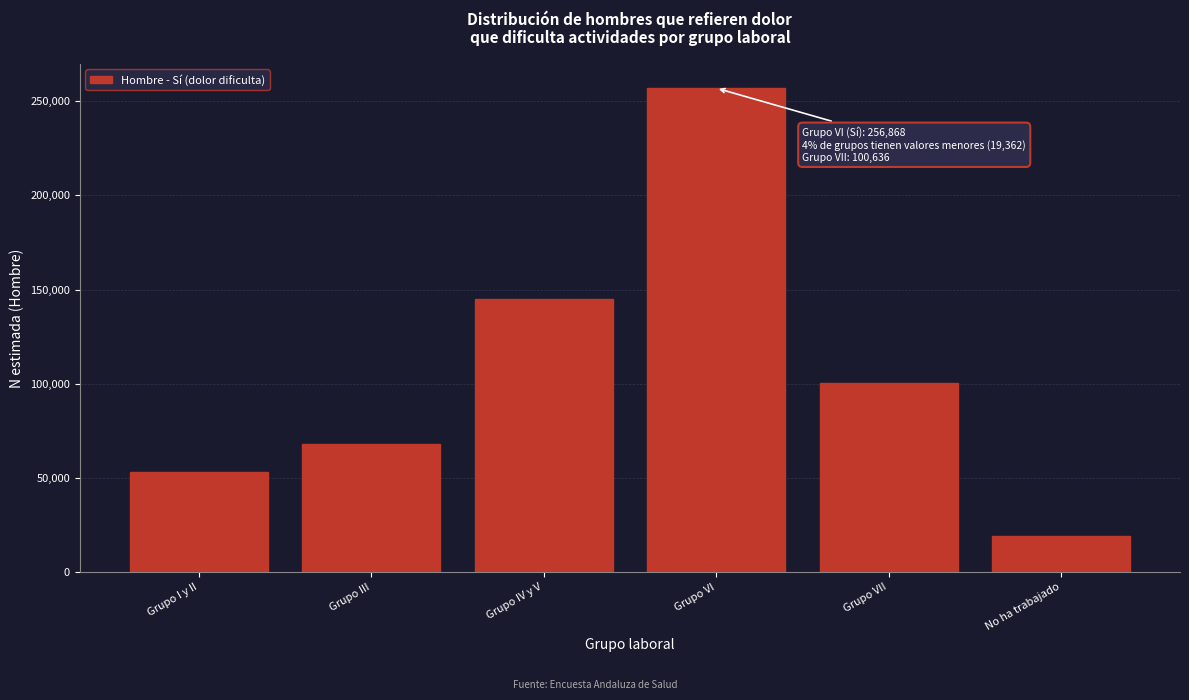

Reading left to right, transcribe all the data shown in this chart.

Grupo I y II=53346	Grupo III=68253	Grupo IV y V=144962	Grupo VI=256868	Grupo VII=100636	No ha trabajado=19362